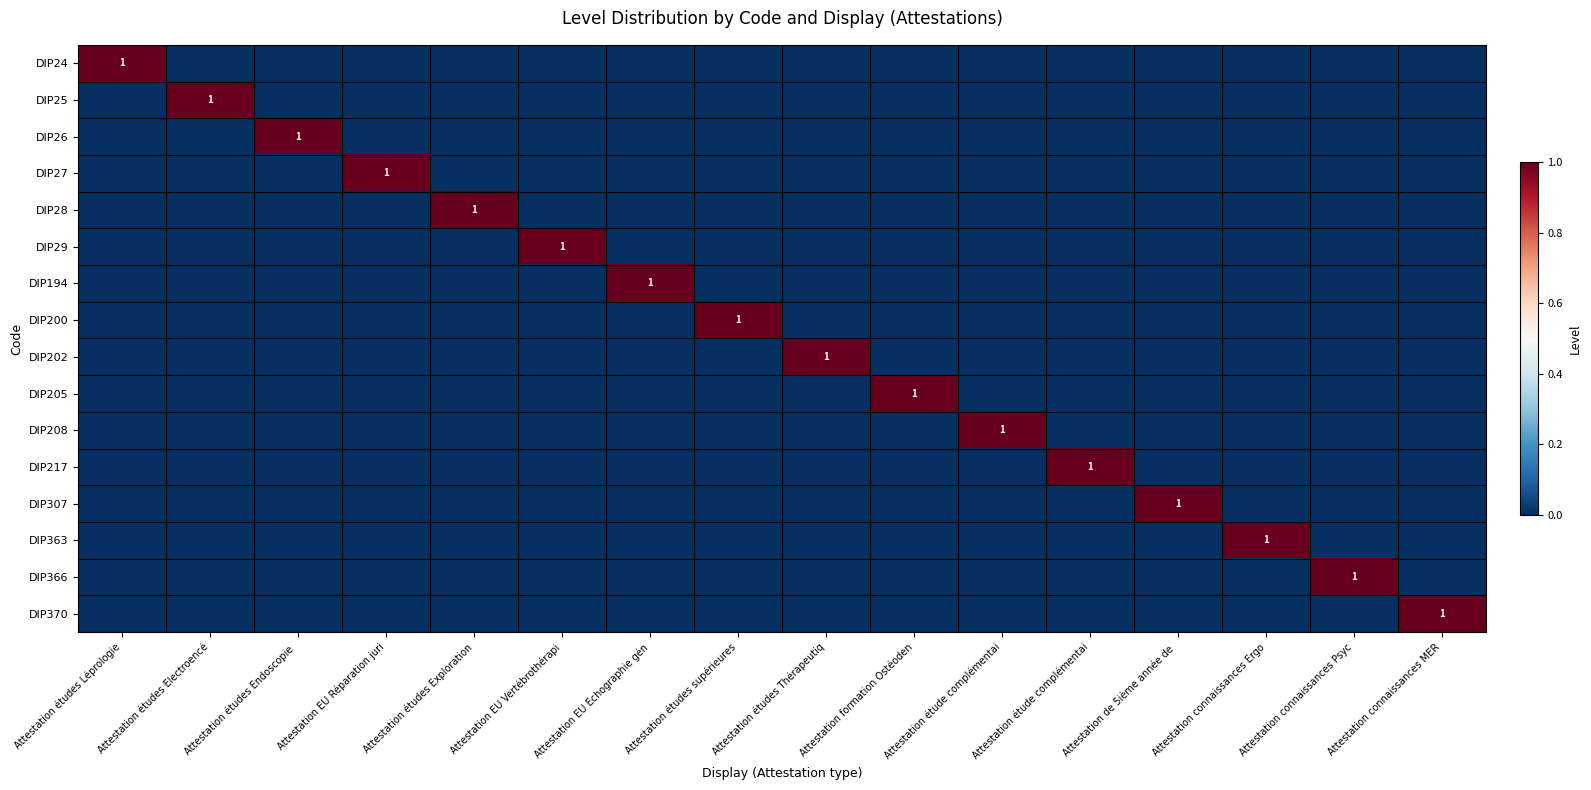

Is it true that DIP29 equals 0 at Attestation études Exploration?

False